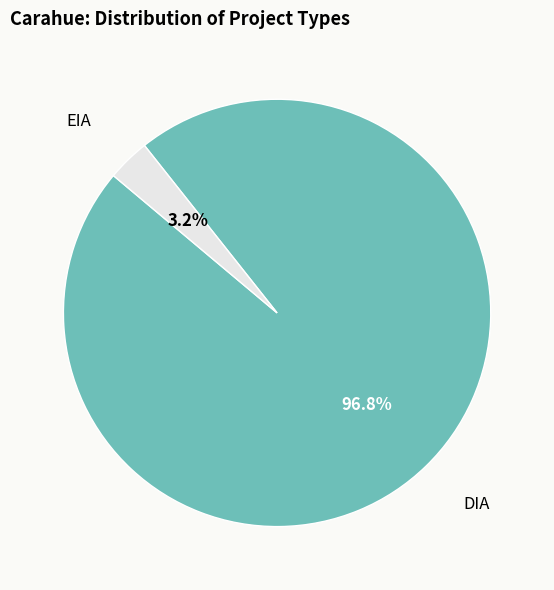

Does any single category account for the majority?

Yes